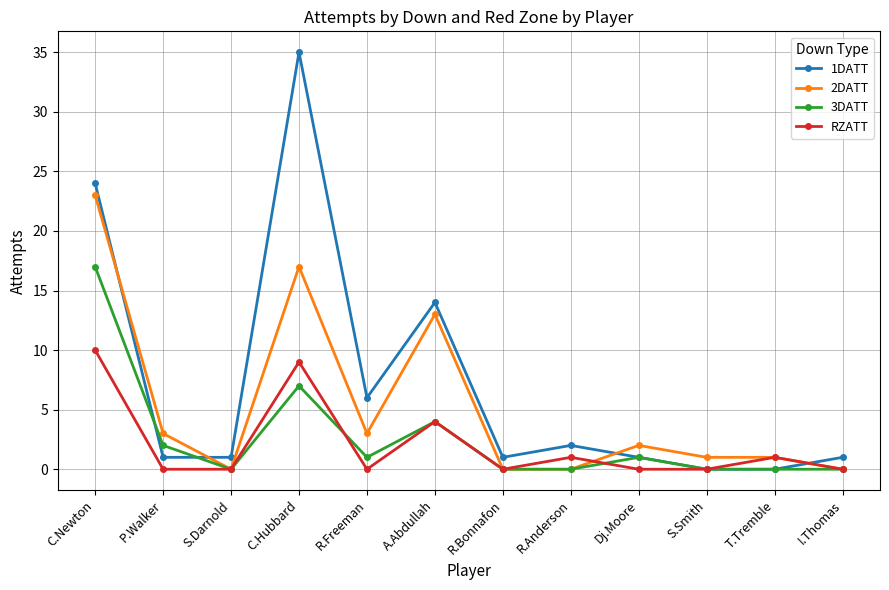

What is the highest value of the RZATT series?

10